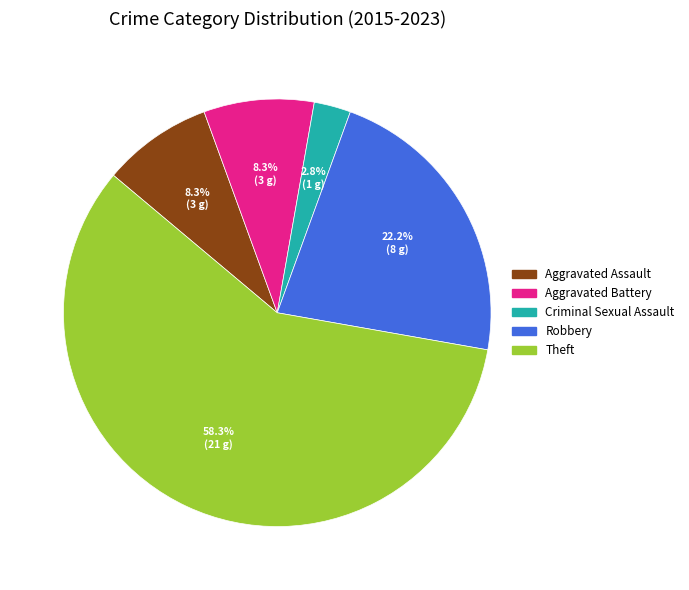

To the nearest percent, what is the difference between the Criminal Sexual Assault and Theft slice percentages?

56%